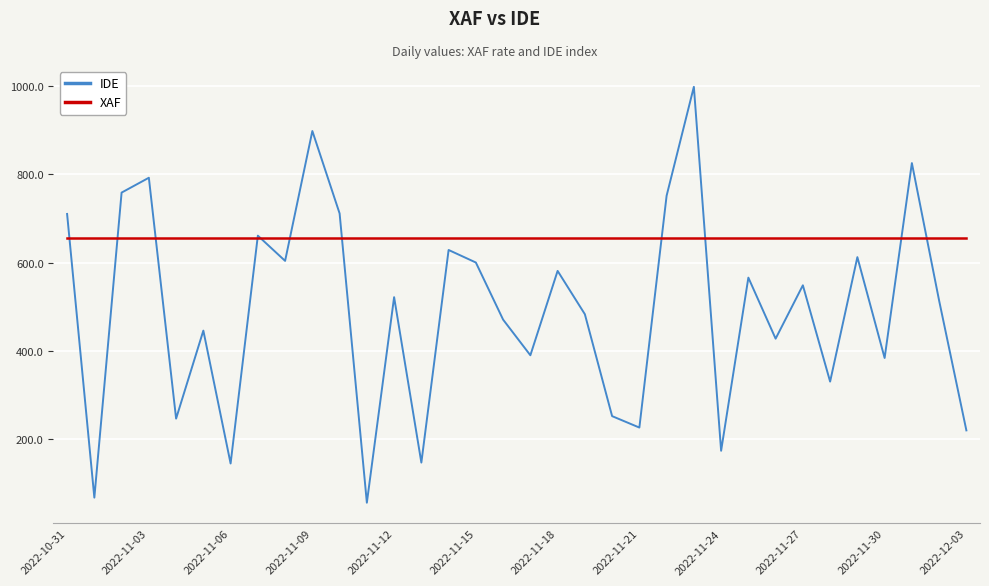

Which series has the largest range (max minus min)?

IDE